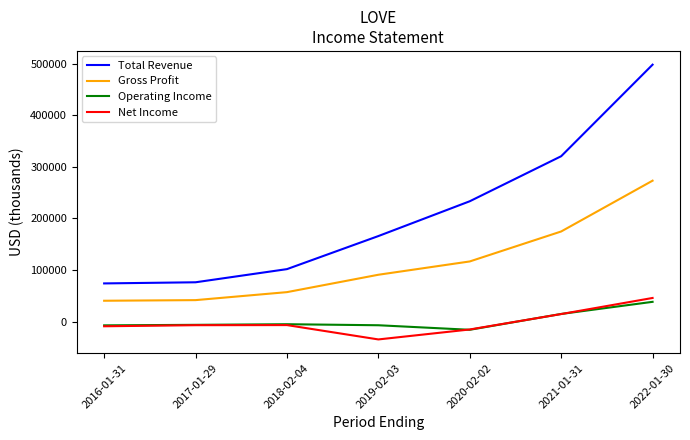

What is the maximum value shown in the chart?

498200